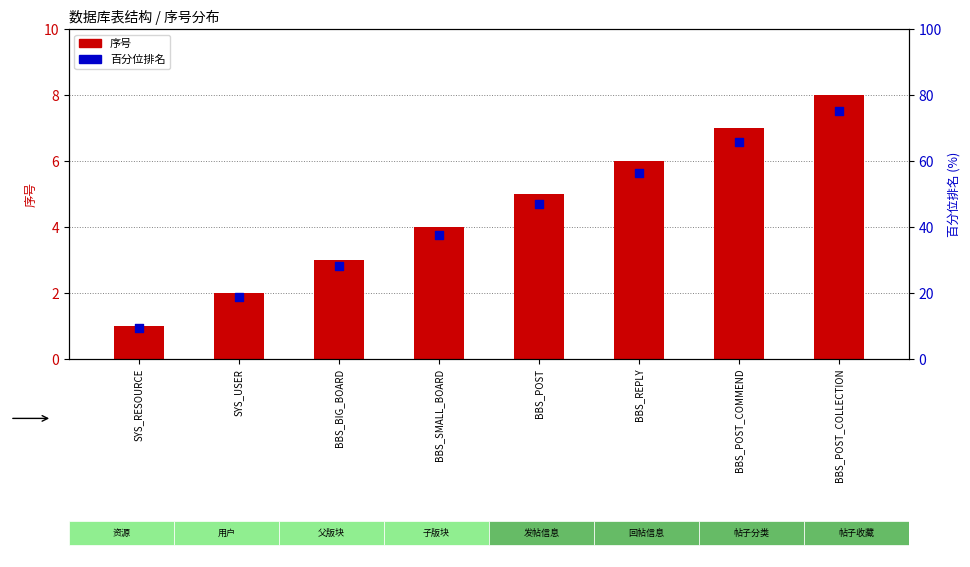

Is the value of 百分位排名 at SYS_USER greater than the value of 序号 at BBS_SMALL_BOARD?

Yes